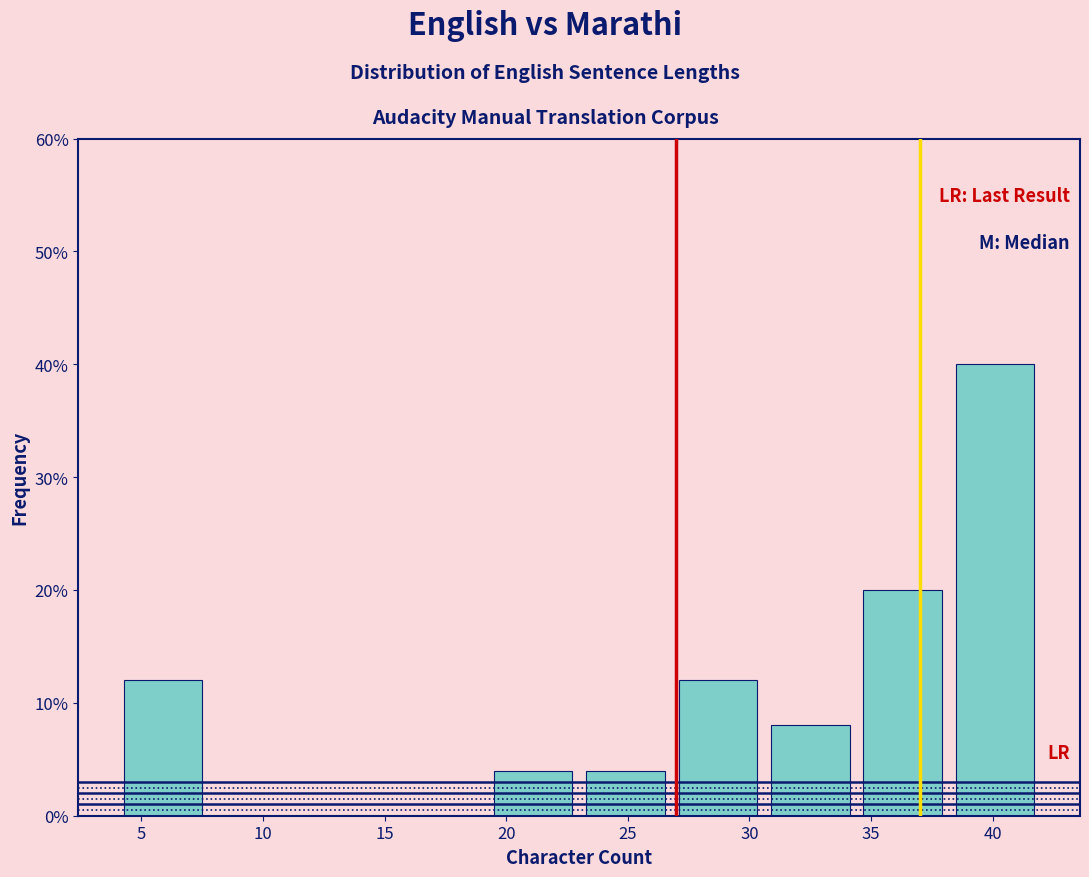

Which range on the x-axis has the tallest bar?

38.2 to 42.0